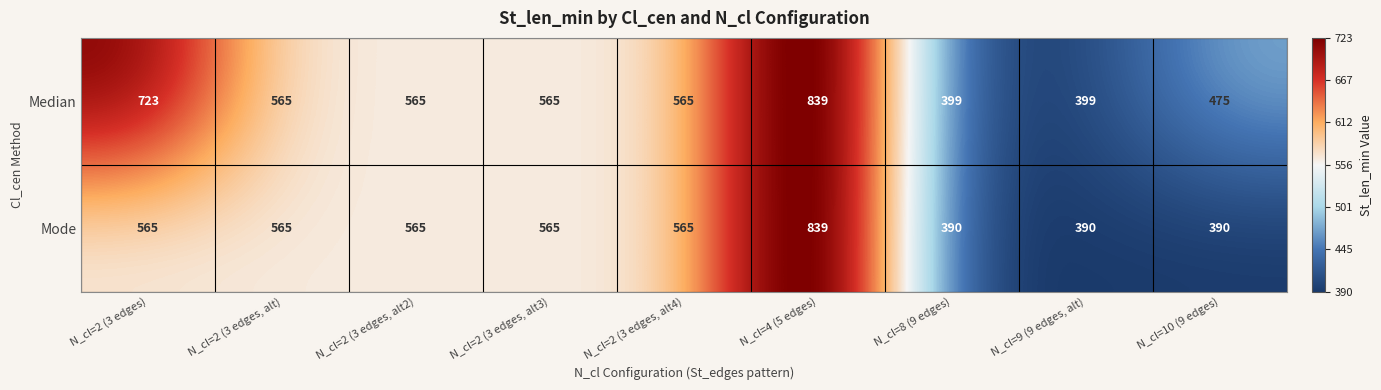

What is the average value of the Median series?

566